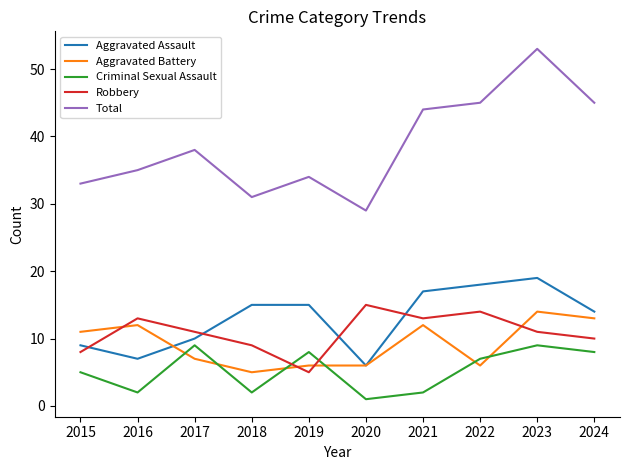

What is the difference between the Total values at 2020 and 2019?

5